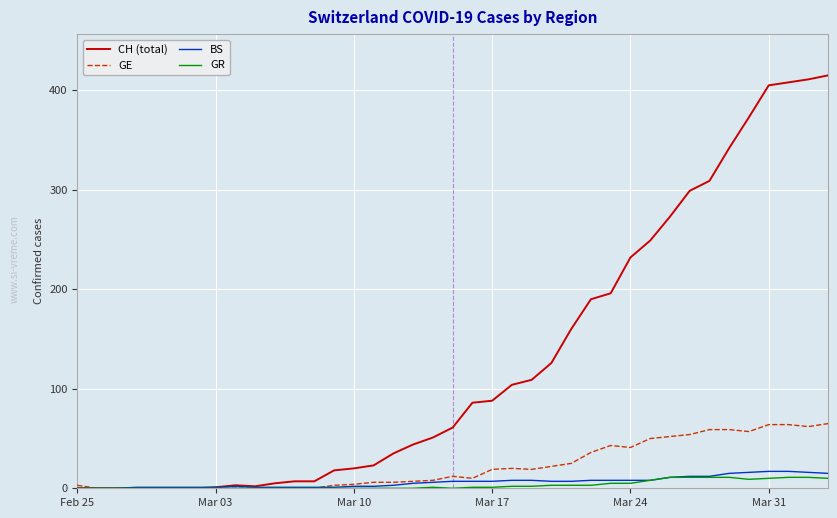

Which series has the largest range (max minus min)?

CH (total)